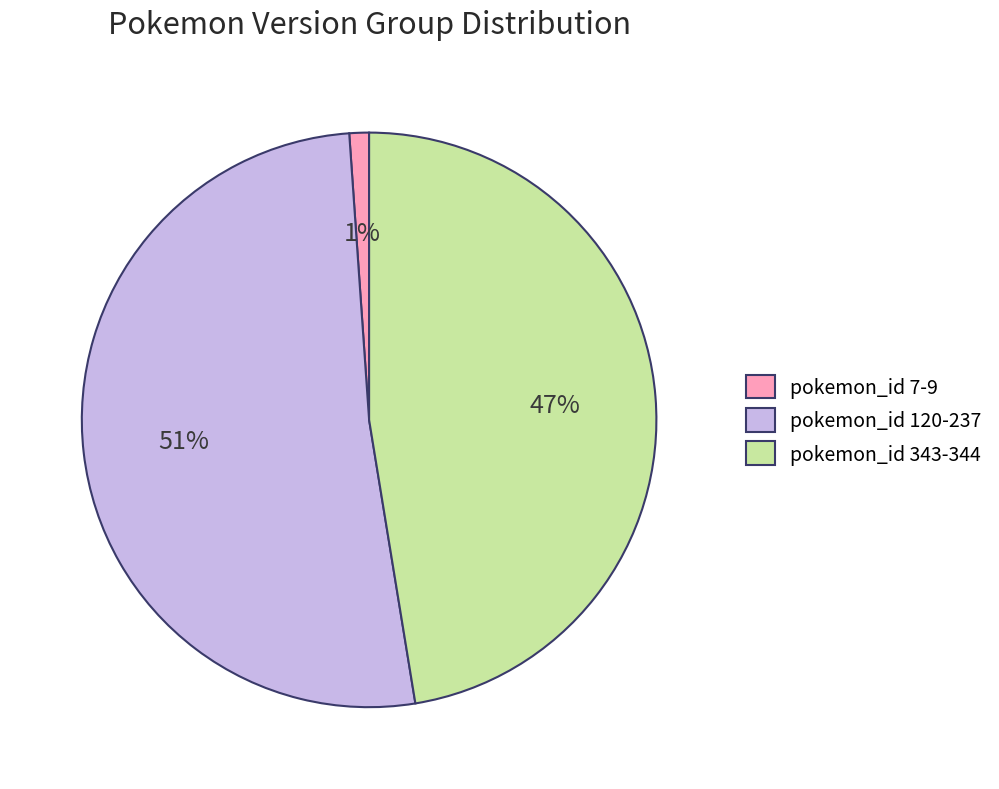

Is the sum of pokemon_id 120-237 and pokemon_id 7-9 greater than half?

Yes